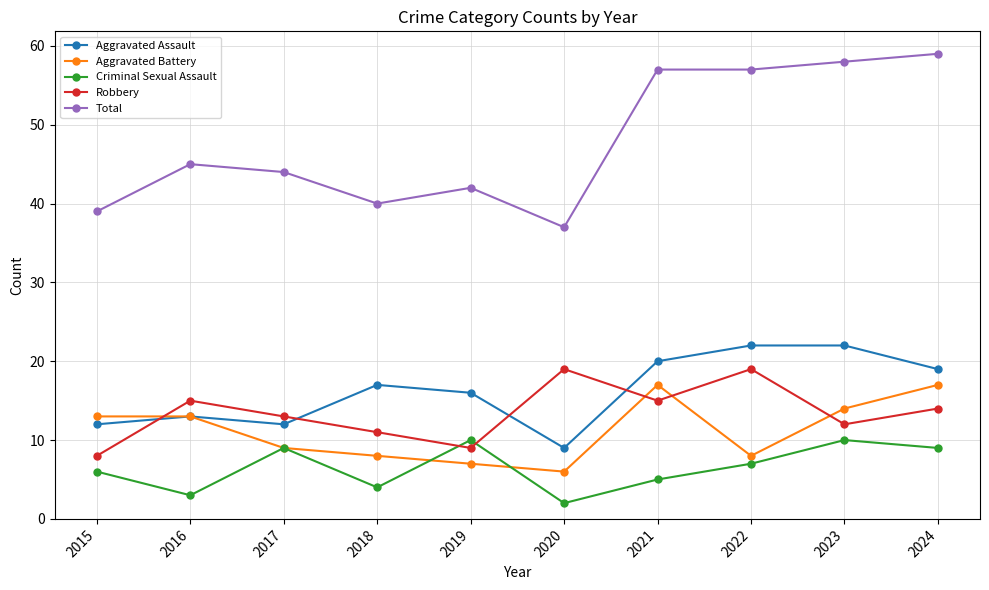

At how many categories does at least one series exceed 46?

4